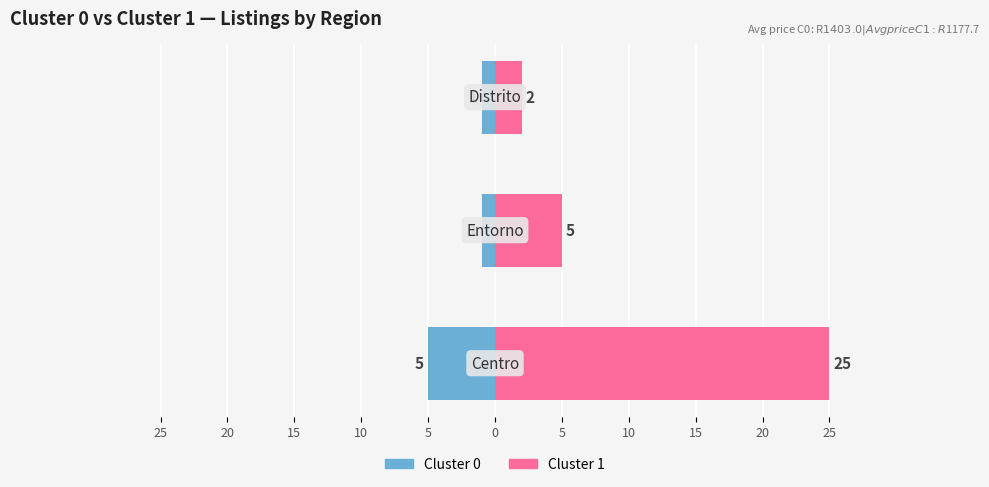

How many series are shown in this chart?

2